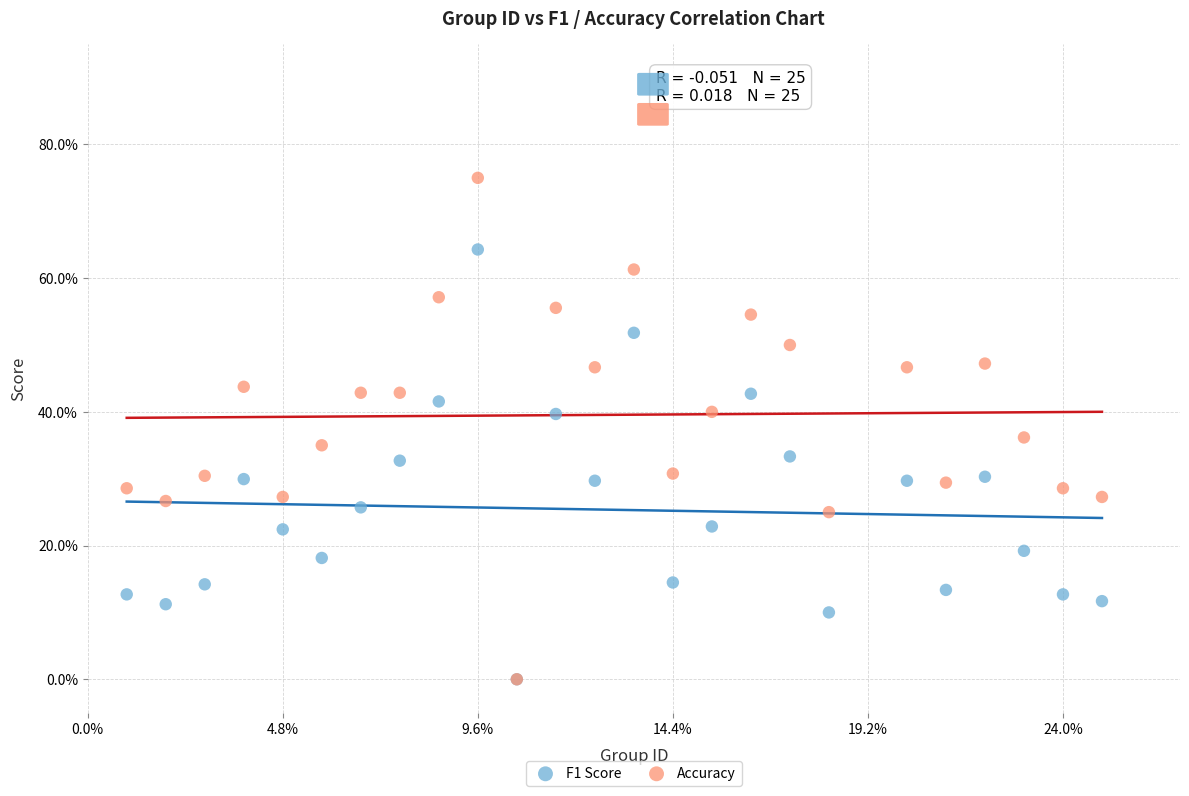

What are all the series names shown in the legend?

F1 Score, Accuracy